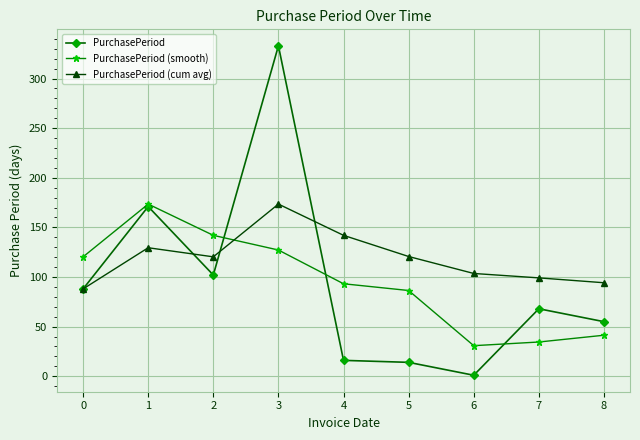

How many values in the PurchasePeriod (smooth) series exceed 93?

5